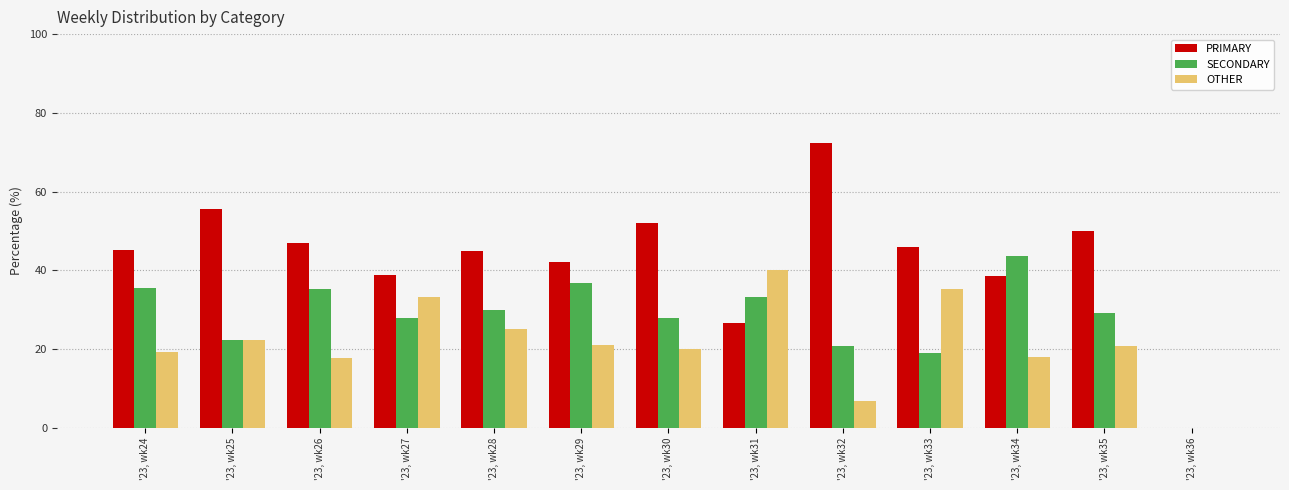

Is the value of SECONDARY at '23, wk29 greater than the value of OTHER at '23, wk34?

Yes